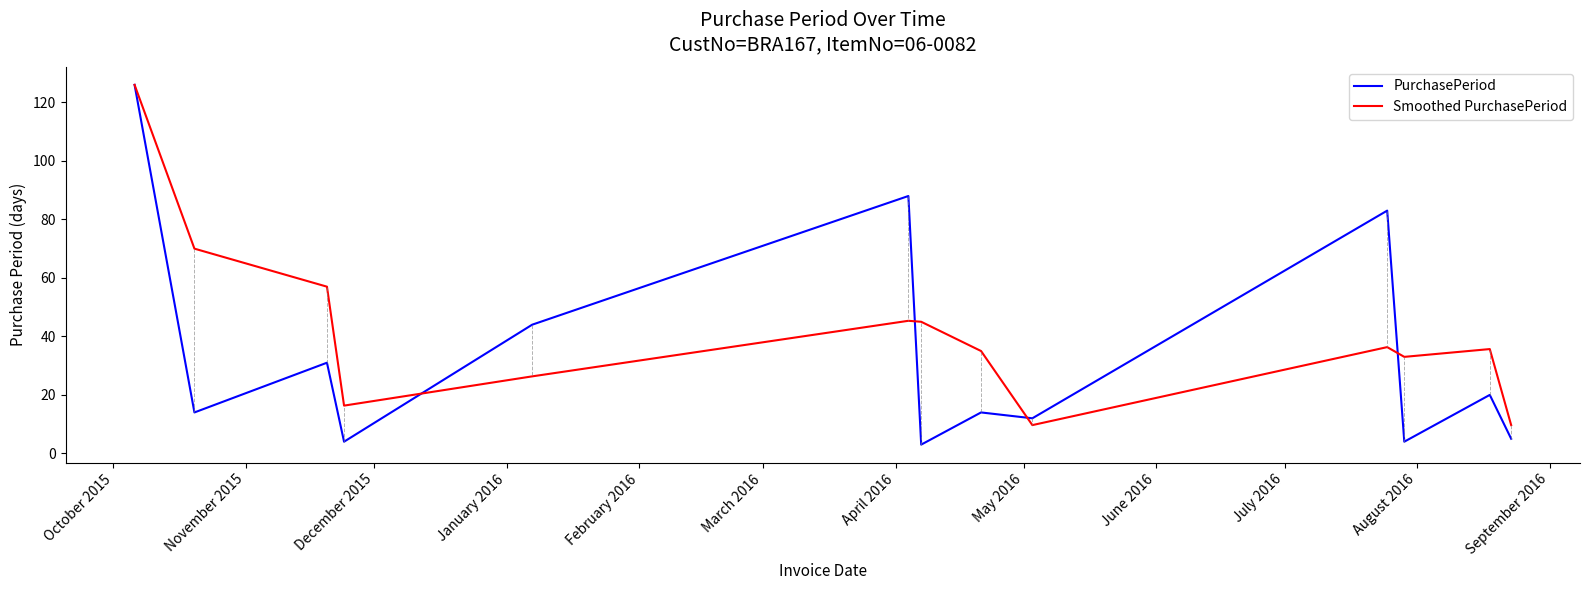

Which series has the largest total across all categories?

Smoothed PurchasePeriod